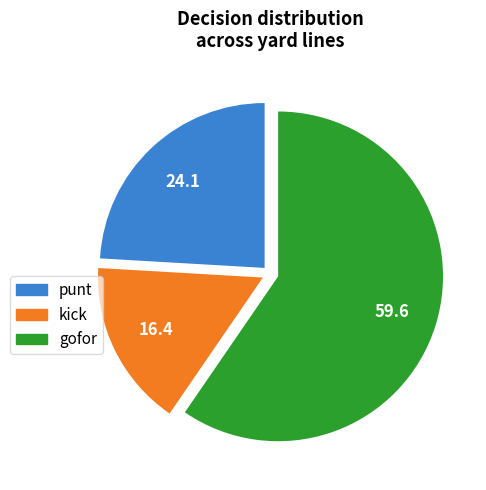

Does any single category account for the majority?

Yes